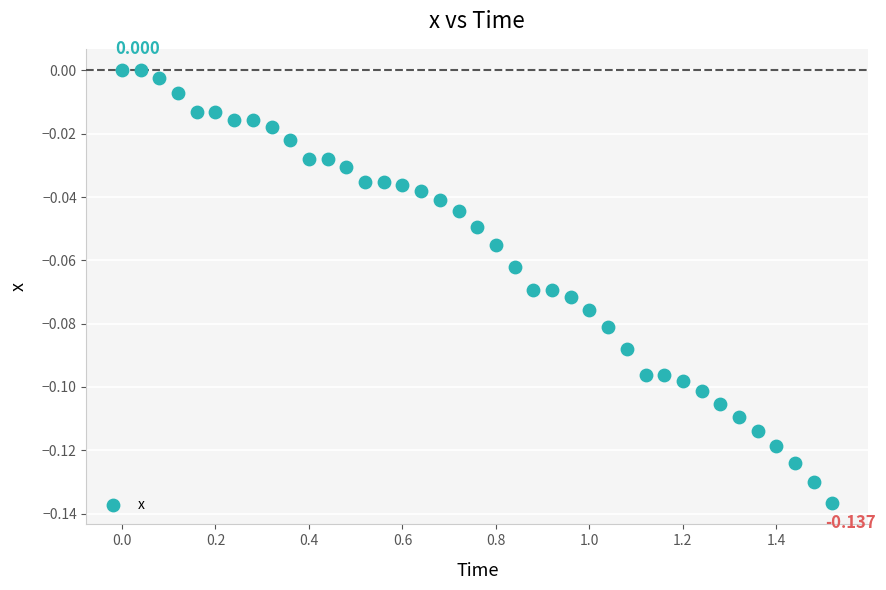

How many points are shown in the scatter plot?

39